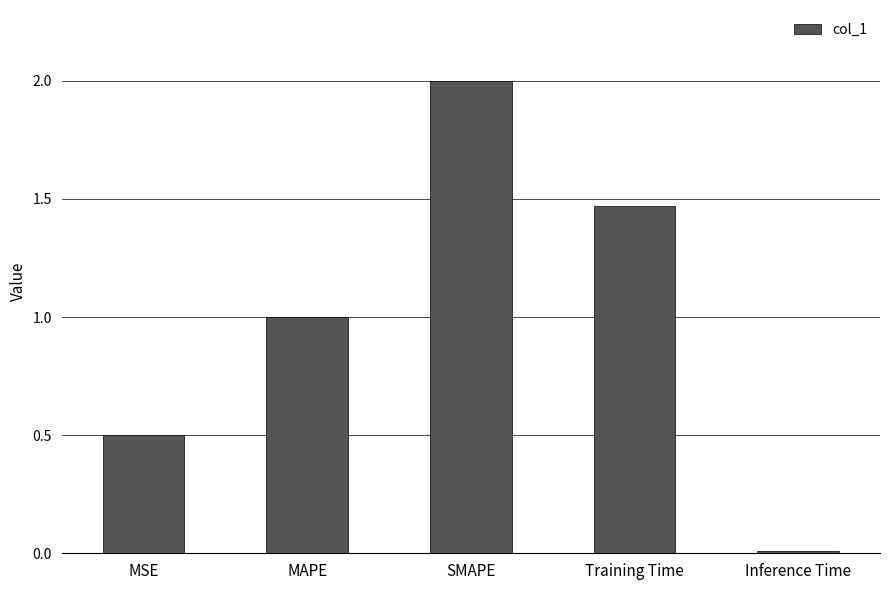

Rank the categories by value from highest to lowest.

SMAPE, Training Time, MAPE, MSE, Inference Time